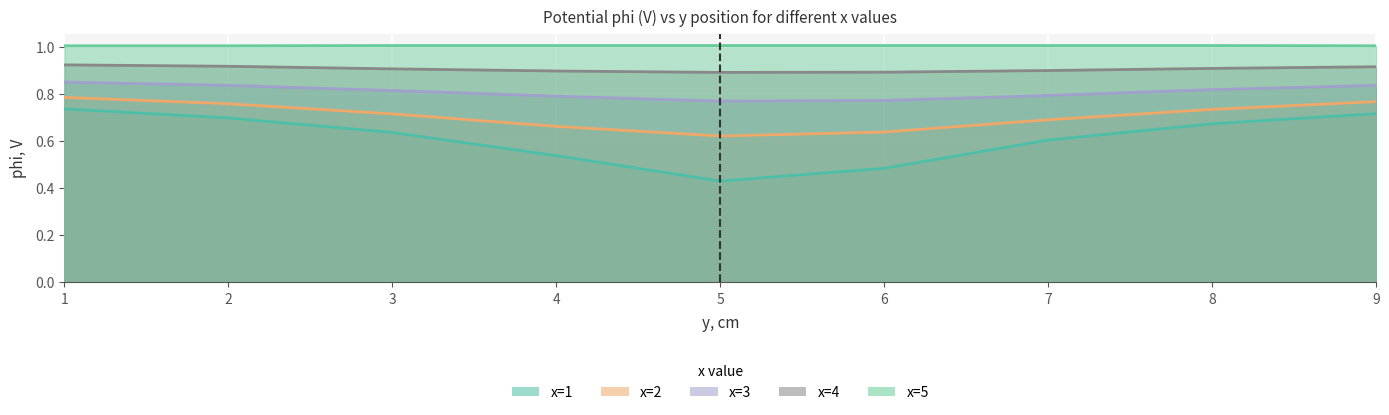

At which category is the sum across all series the highest?

1